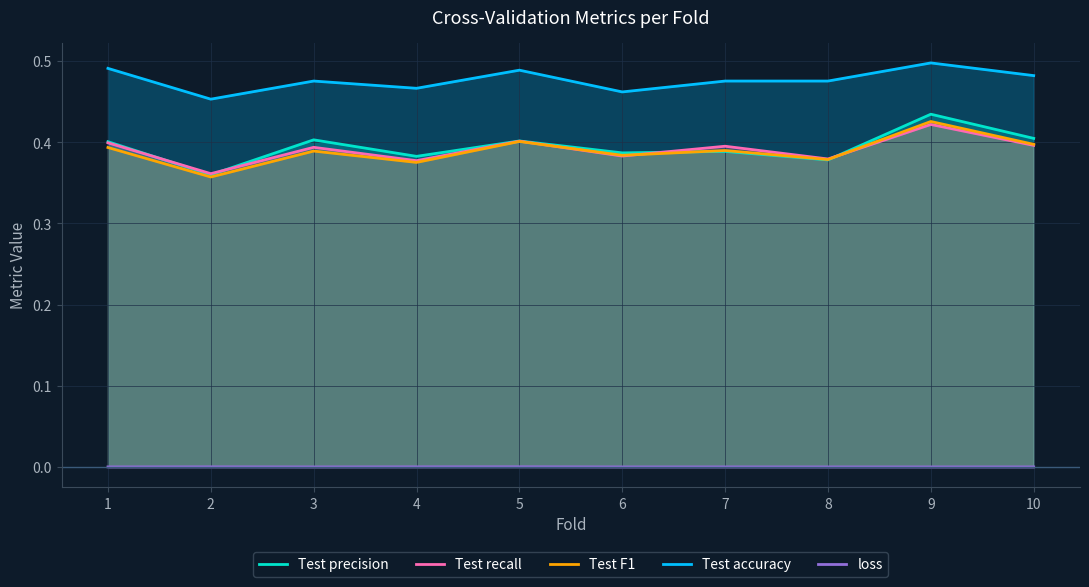

What is the approximate value of Test F1 at 2?

0.4